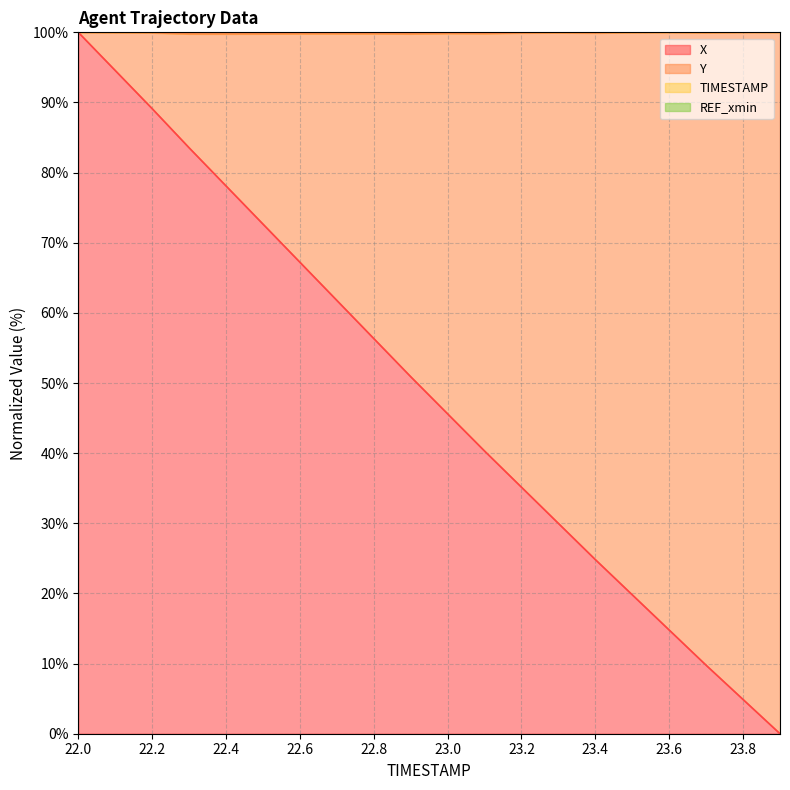

At which label does TIMESTAMP reach its peak?

23.9